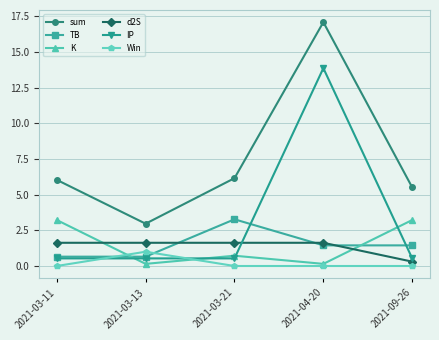

Reading left to right, transcribe all the data shown in this chart.

sum: 6.0	3.0	6.2	17.1	5.5
TB: 0.7	0.7	3.3	1.4	1.4
K: 3.2	0.1	0.7	0.1	3.2
d2S: 1.6	1.6	1.6	1.6	0.3
IP: 0.5	0.5	0.5	13.9	0.5
Win: 0.0	1.0	0.0	0.0	0.0